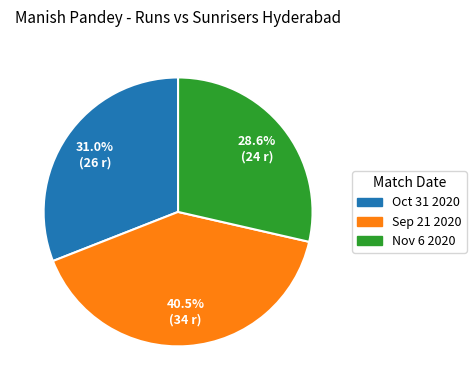

Which slice is the smallest?

Nov 6 2020